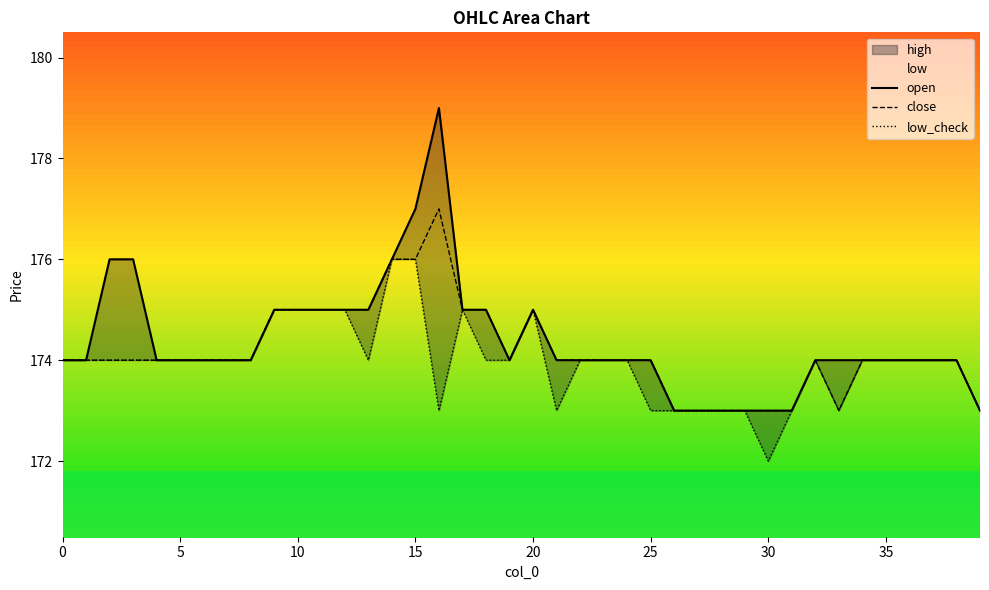

What is the difference between the maximum and second lowest values in the low_check series?

3